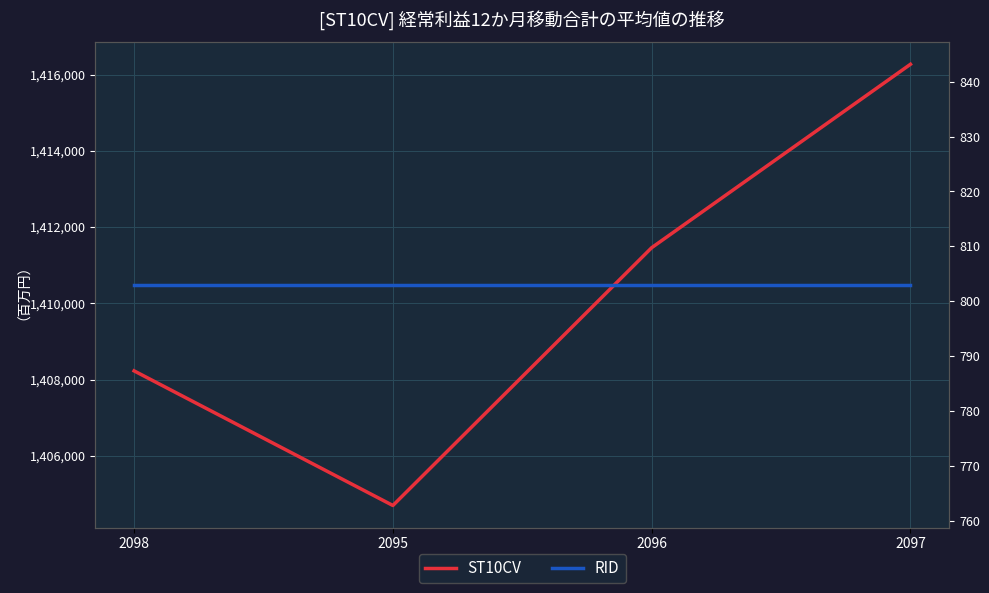

True or false: RID has more than 0 points higher than both neighbors.

False